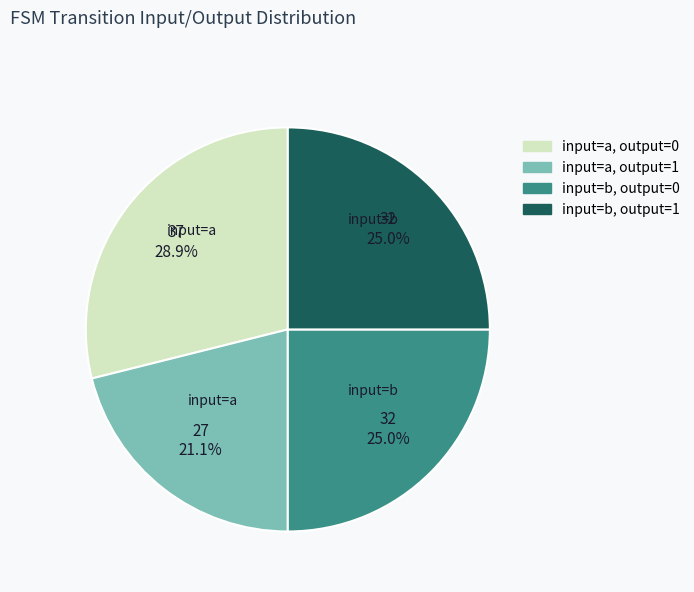

Which category has the biggest portion of the pie?

input=a, output=0